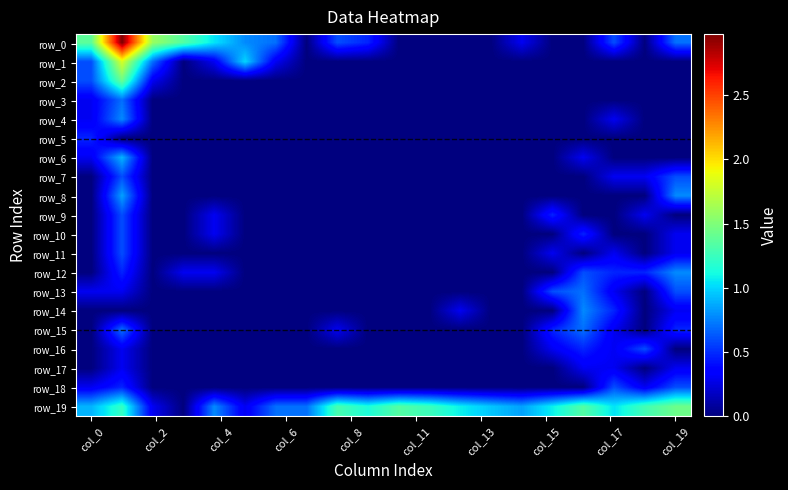

Which series has the largest total across all categories?

row_19